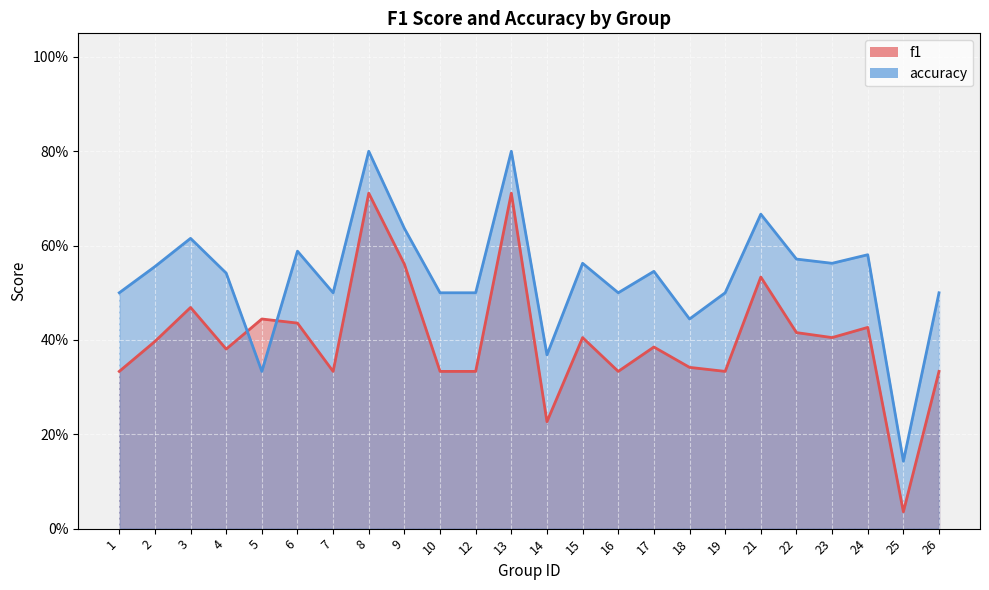

The accuracy series shows 0.8 at 2. True or false?

False